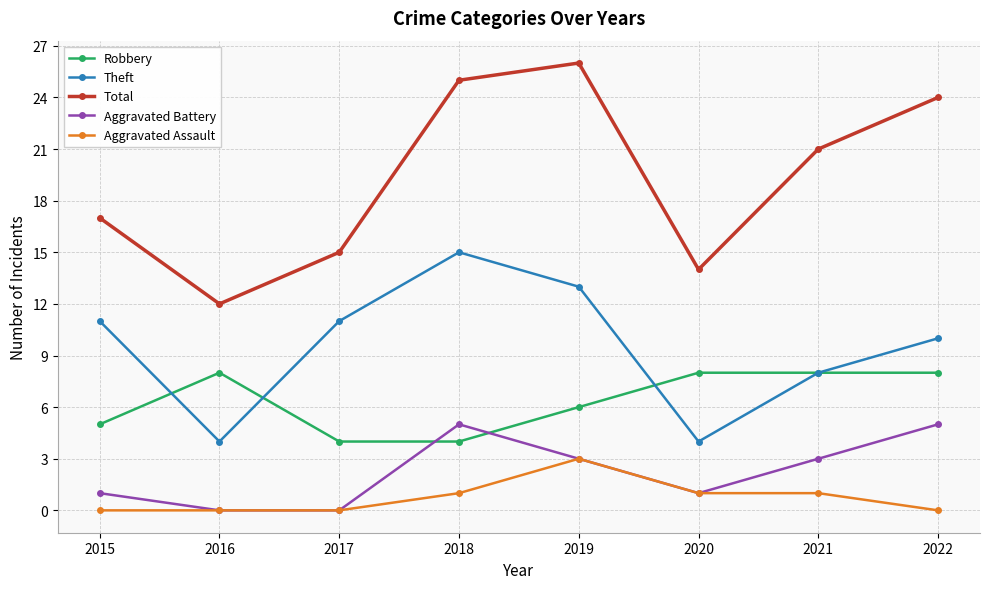

What value does the Total series have at 2016?

12